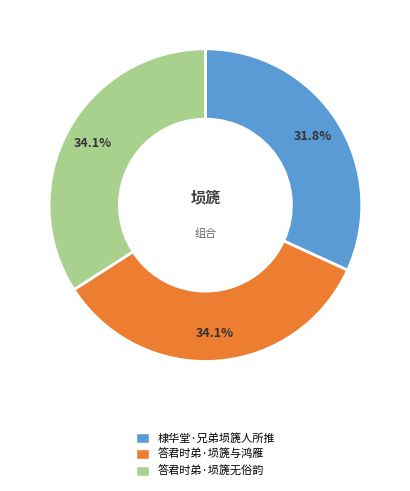

Count the number of slices in the pie.

3